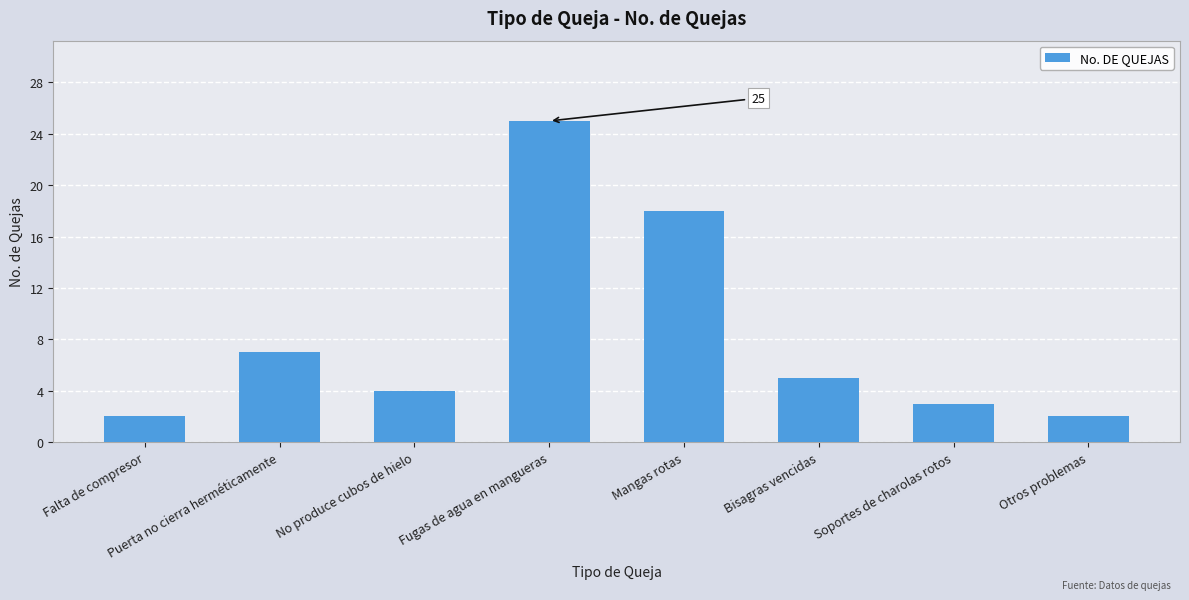

What is the ratio of the value at Fugas de agua en mangueras to the value at Falta de compresor?

12.5